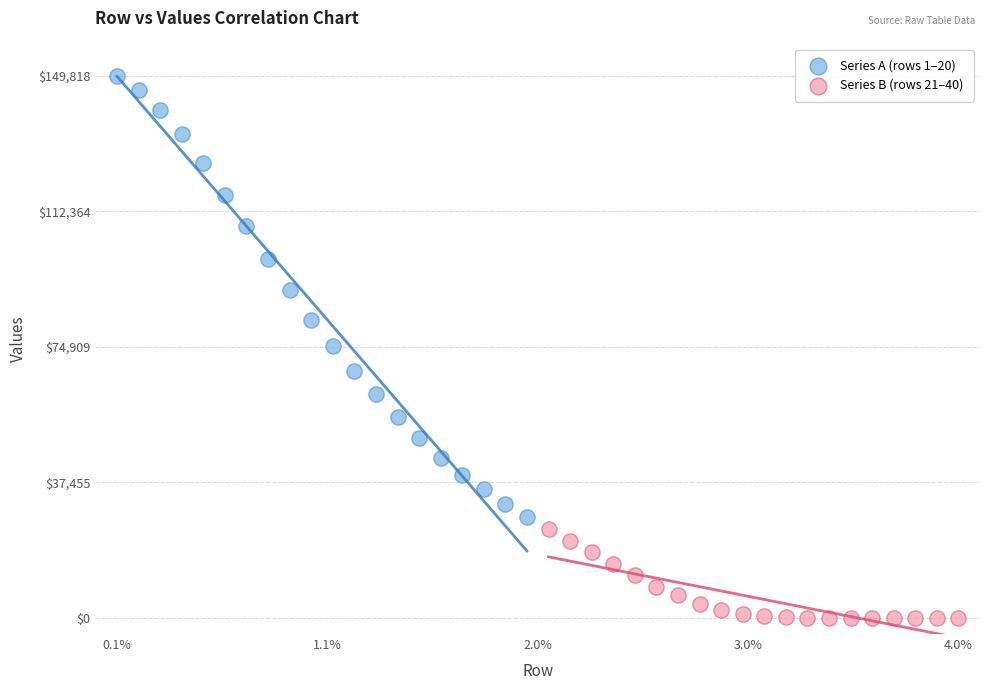

What are all the series names shown in the legend?

Series A (rows 1–20), Series B (rows 21–40)